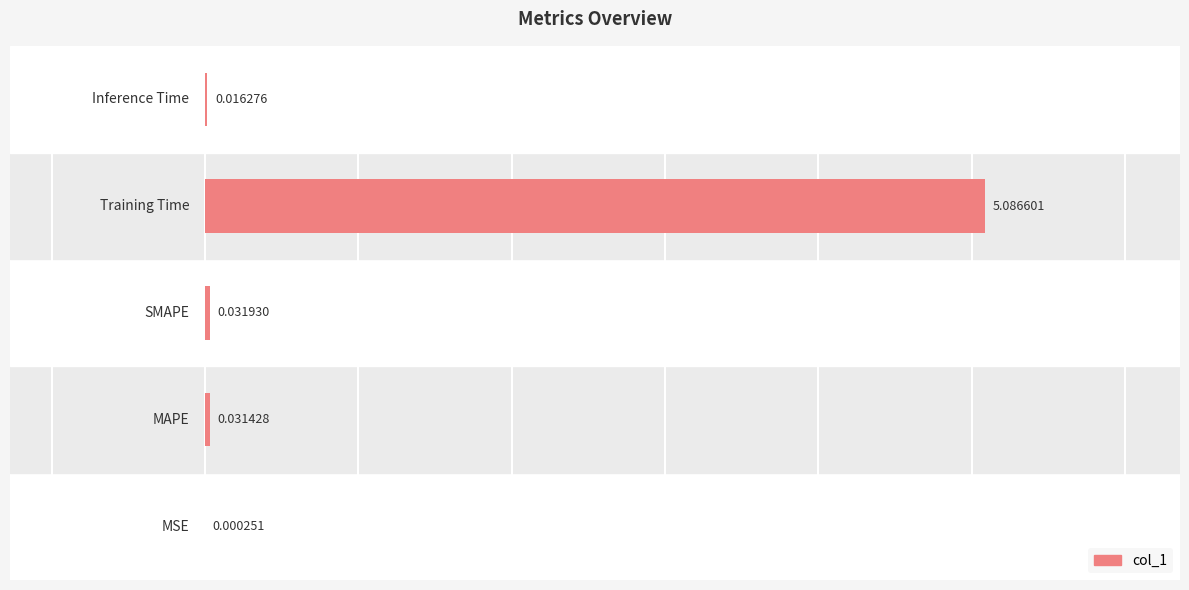

How many distinct data groups are displayed?

1